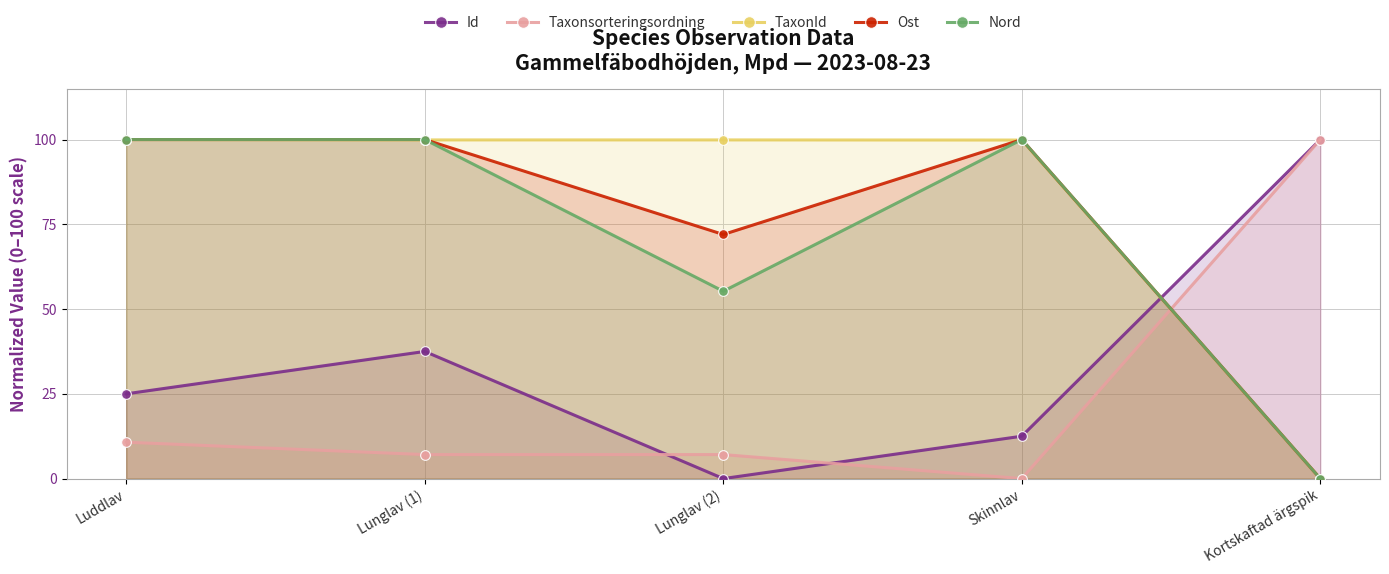

True or false: TaxonId has a value of 0.0 at Kortskaftad ärgspik.

True